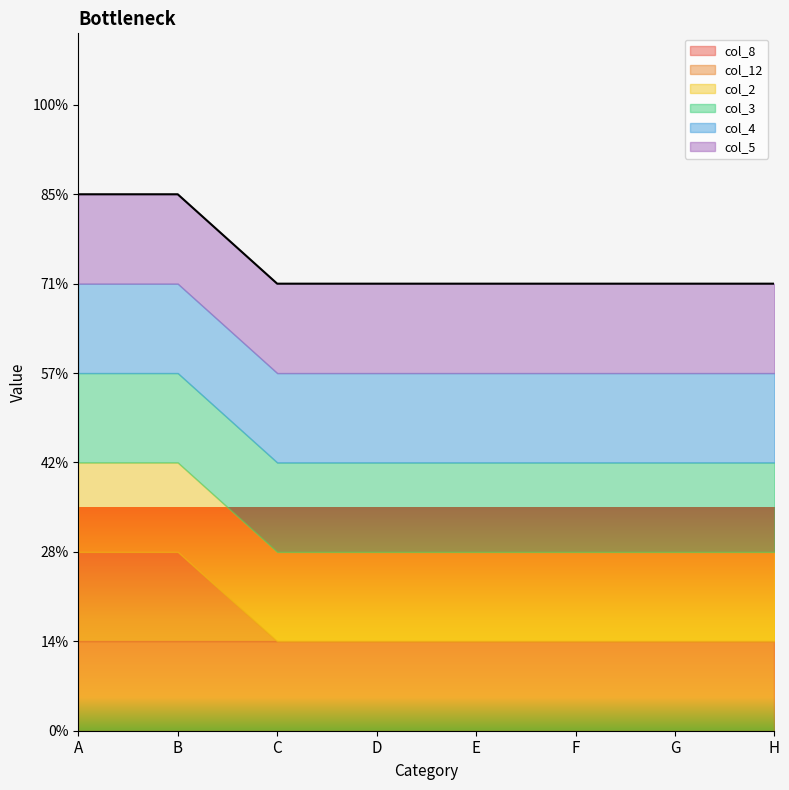

Which series changed the most between C and F?

col_8